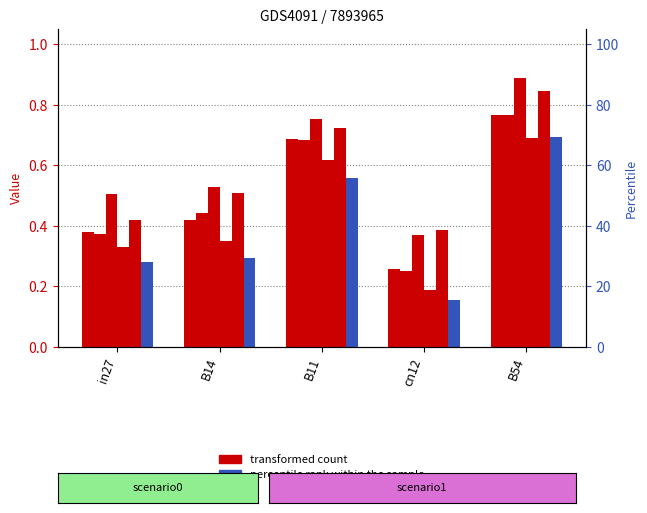

At which label is job322_scenario0_603 closest to 0?

cn12